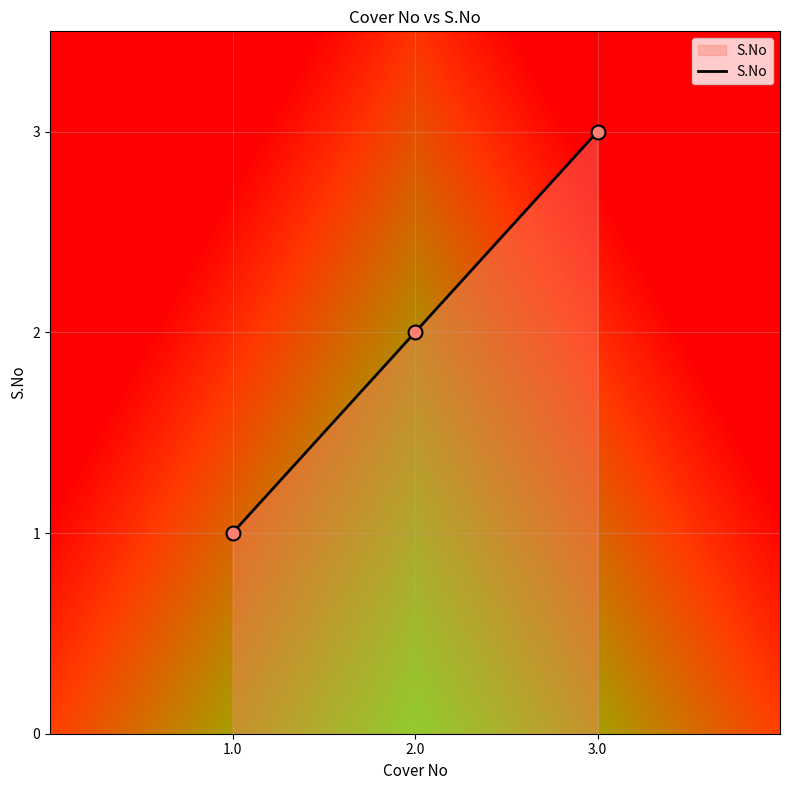

What is the change in value from 1.0 to 2.0?

+1